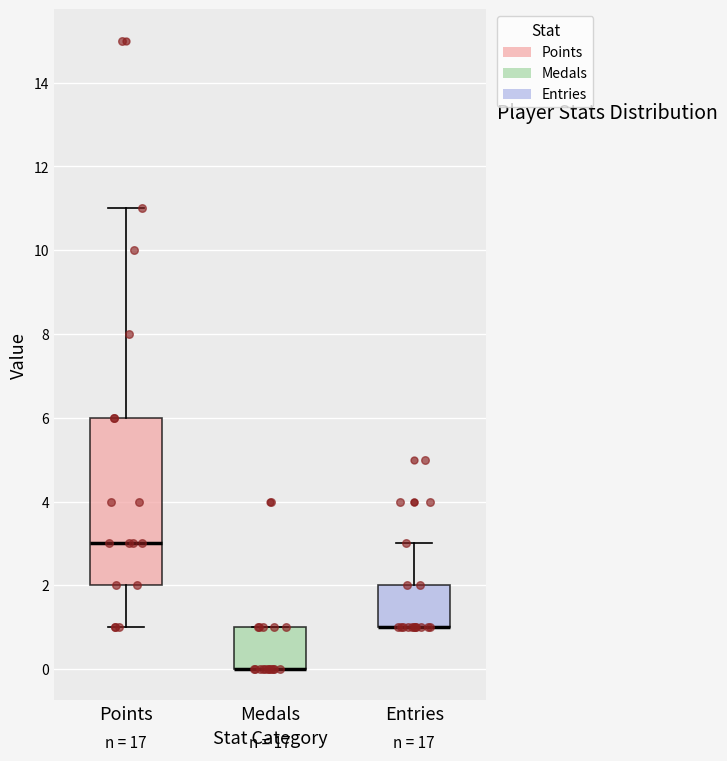

Reading left to right, read every box against the y-axis: the position of its median line, the range the box covers, and the ends of its whiskers. The values are not printed on the chart, so give them approximately, as read against the axis.

Points: median 3, box 2 to 6, whiskers 1 to 11
Medals: median 0 (drawn on the box's lower edge), box 0 to 1, whiskers 0 to 1
Entries: median 1 (drawn on the box's lower edge), box 1 to 2, whiskers 1 to 3